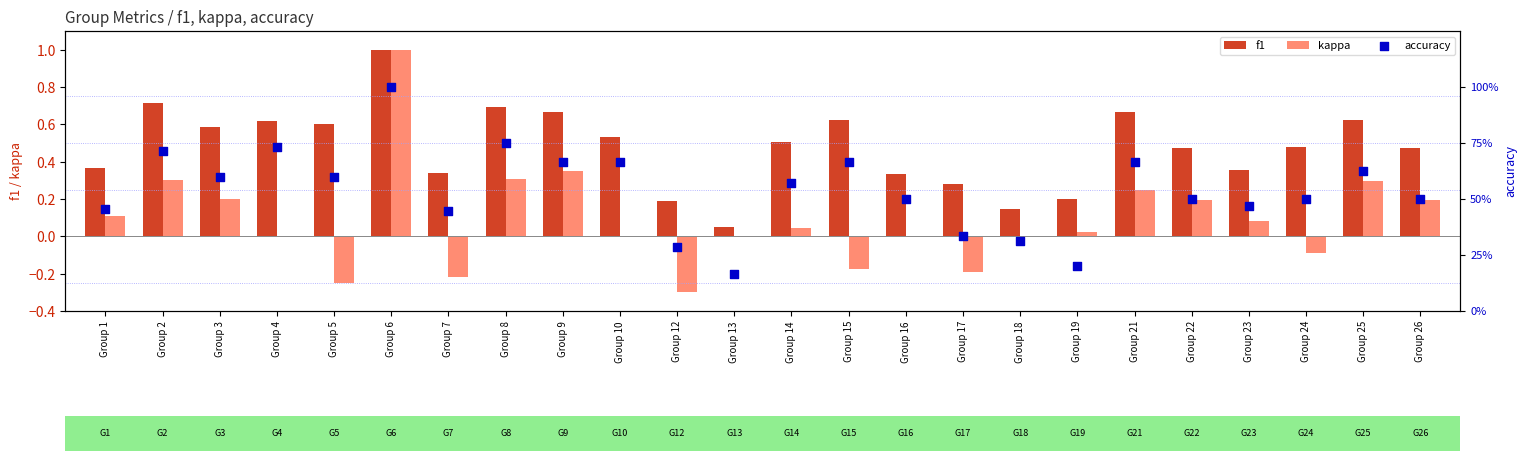

What are all the series names shown in the legend?

f1, kappa, accuracy